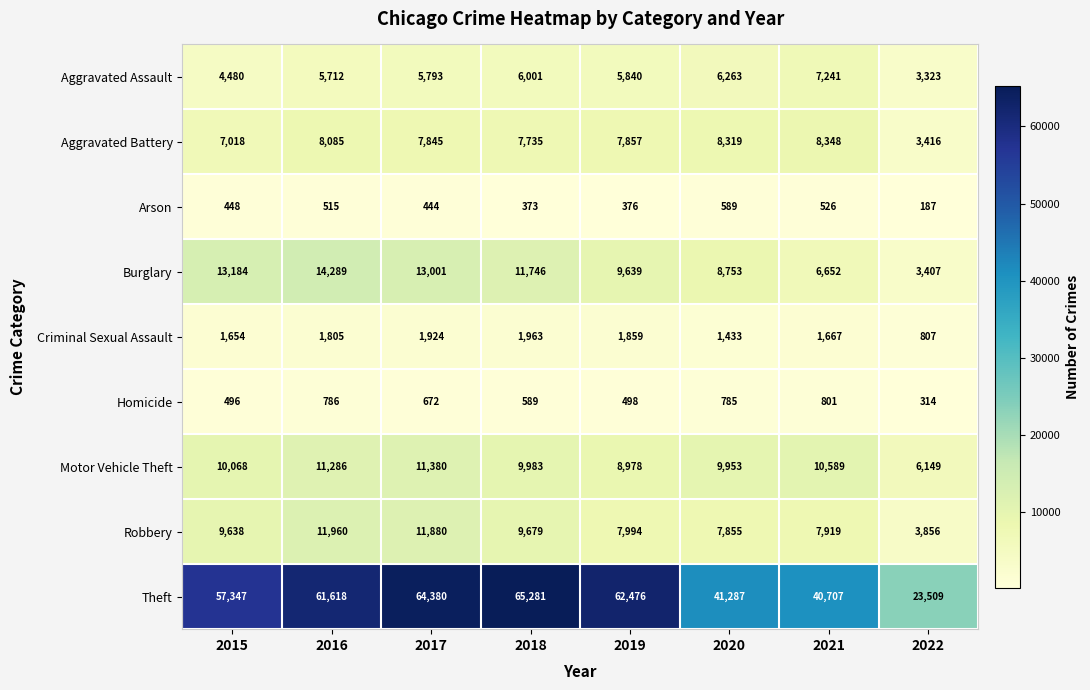

How many values in the Homicide series are below 672?

4